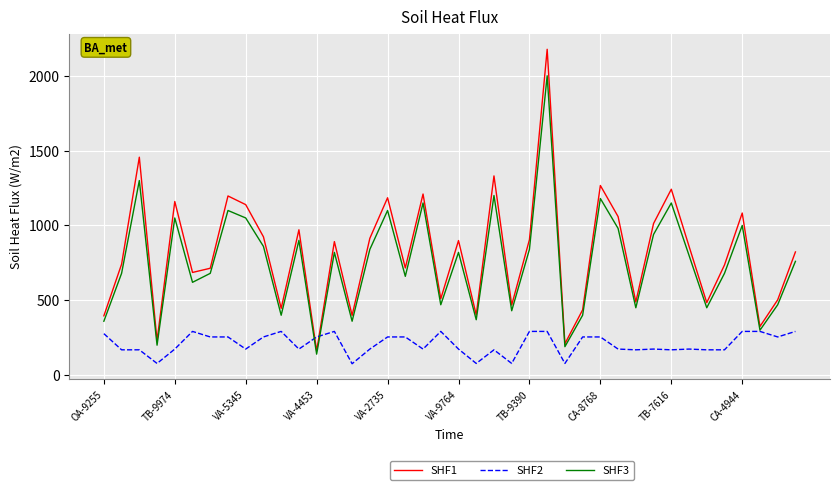

Rank the series by their maximum value, from lowest to highest.

SHF2, SHF3, SHF1